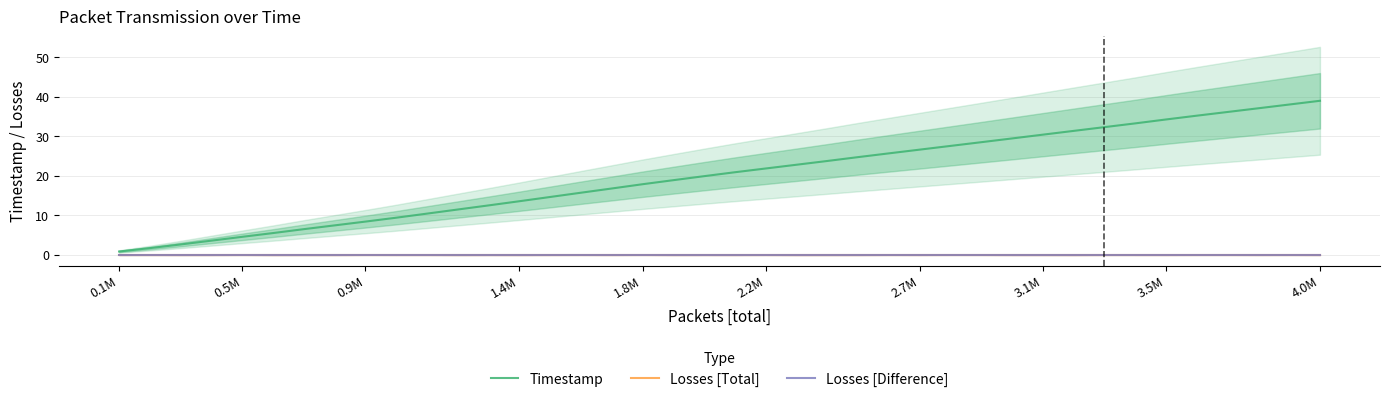

The value of Timestamp at 24 is 37.3. True or false?

False